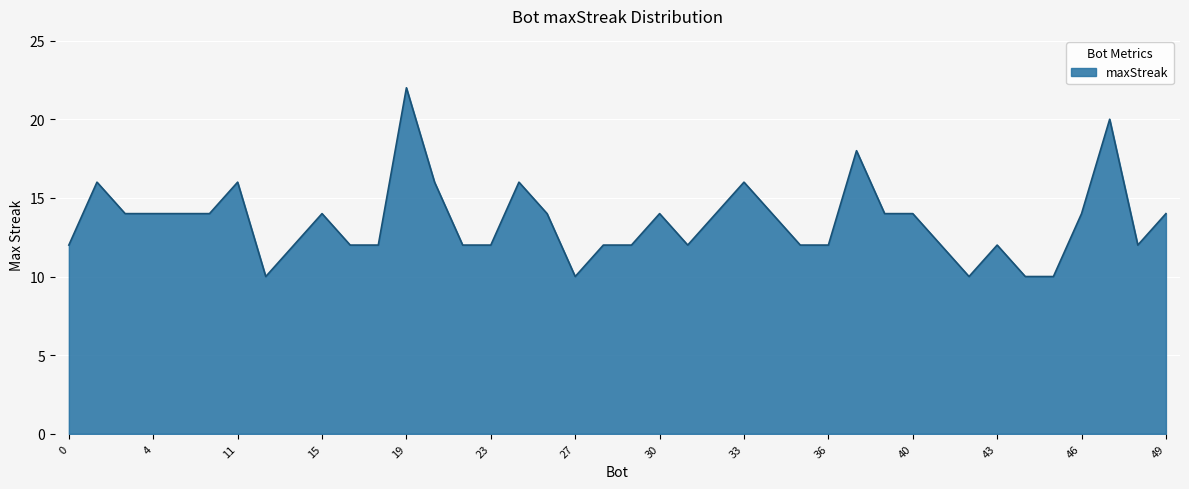

What is the greatest value displayed?

22